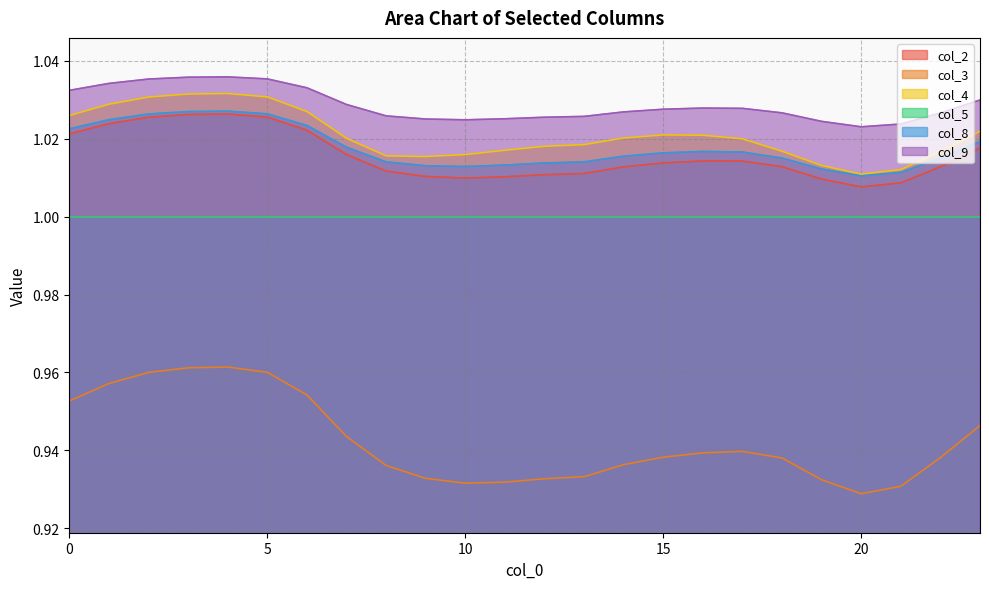

Does the chart display data point markers on the line(s)?

No